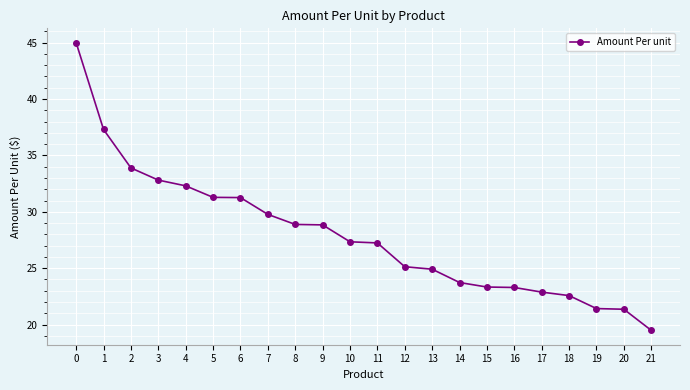

What is the maximum value shown in the chart?

45.0